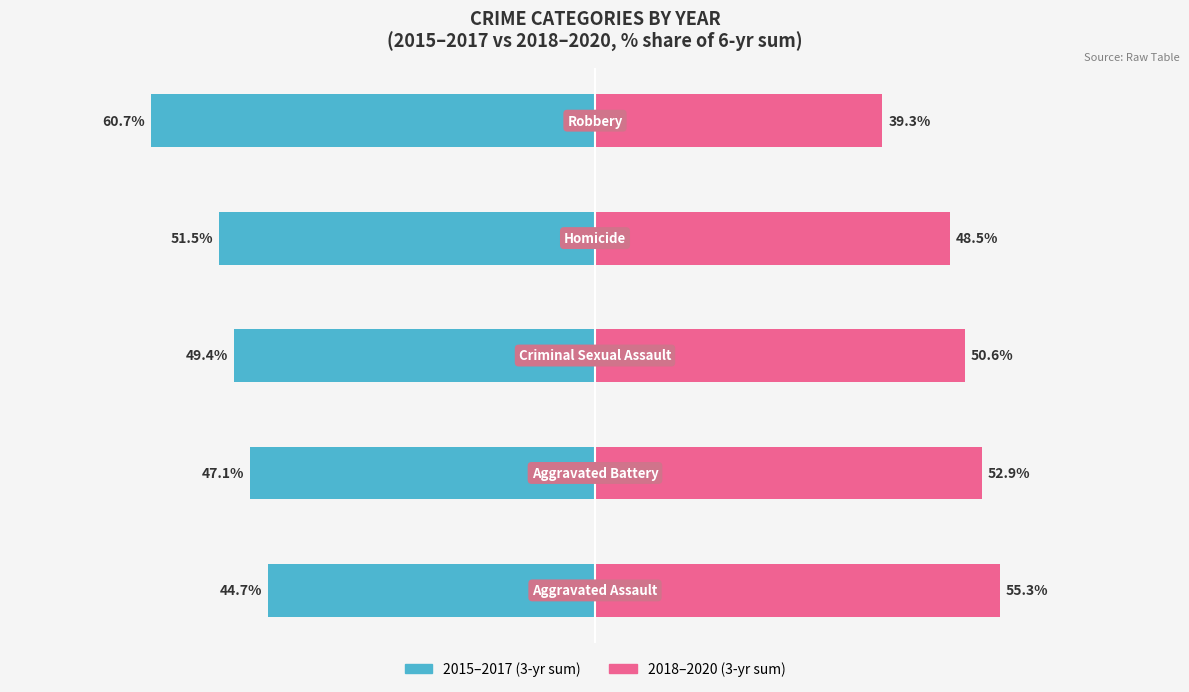

The 2018–2020 (3-yr sum) series shows 31.0 at 2. True or false?

False